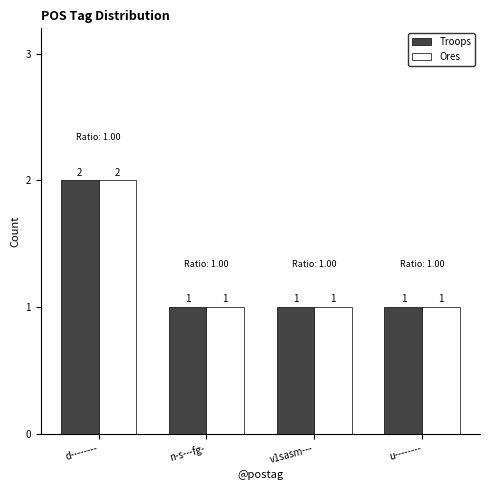

Reading left to right, list all the values displayed in this chart.

Troops: d--------=2	n-s---fg-=1	v1sasm---=1	u--------=1
Ores: d--------=2	n-s---fg-=1	v1sasm---=1	u--------=1